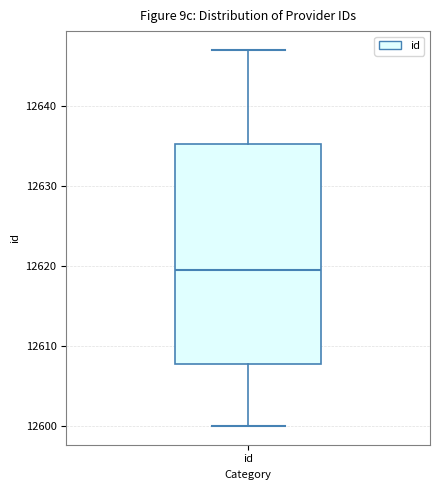

Read this box plot against the y-axis: the position of the median line, the range covered by the box, and the ends of both whiskers. The values are not printed on the chart, so give them approximately, as read against the axis.

median 12620, box 12608 to 12635, whiskers 12600 to 12647